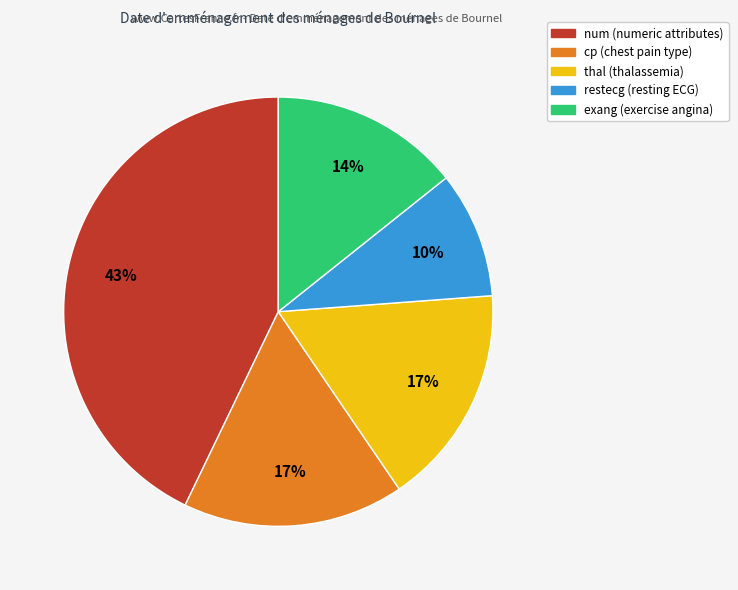

True or false: cp accounts for 17% of the total.

True